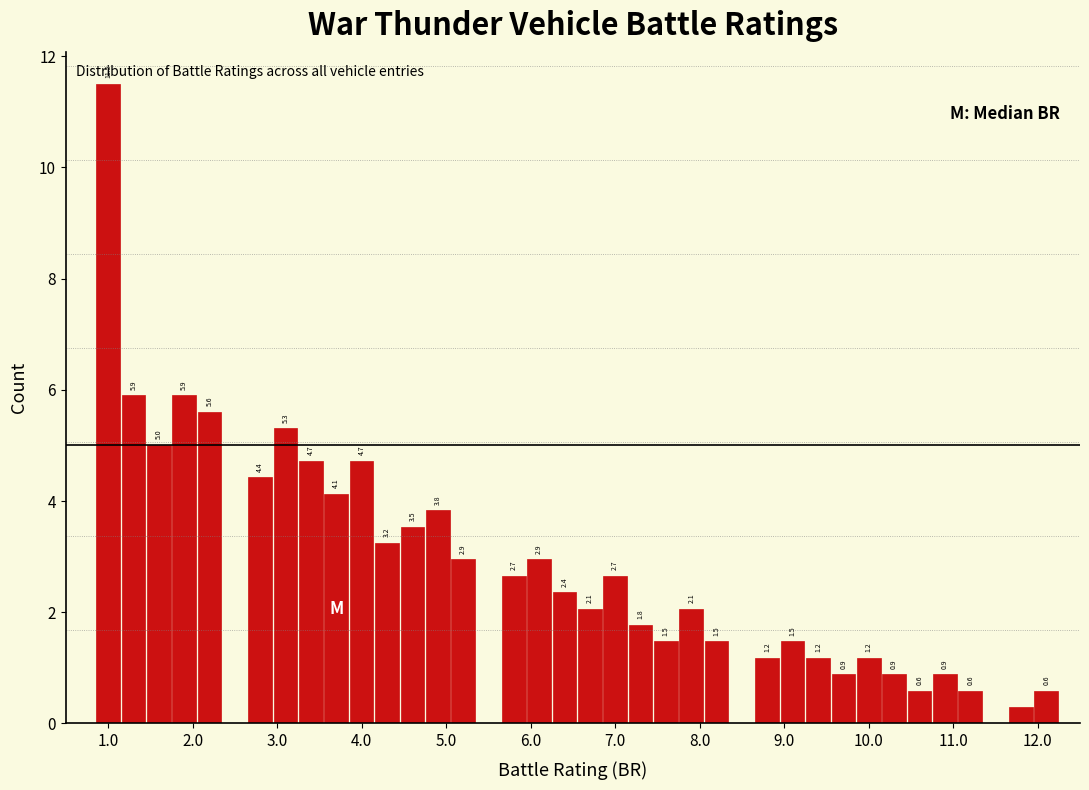

Around what value on the x-axis is the tallest bar? Give the approximate position of its centre, as read against the axis.

1.0